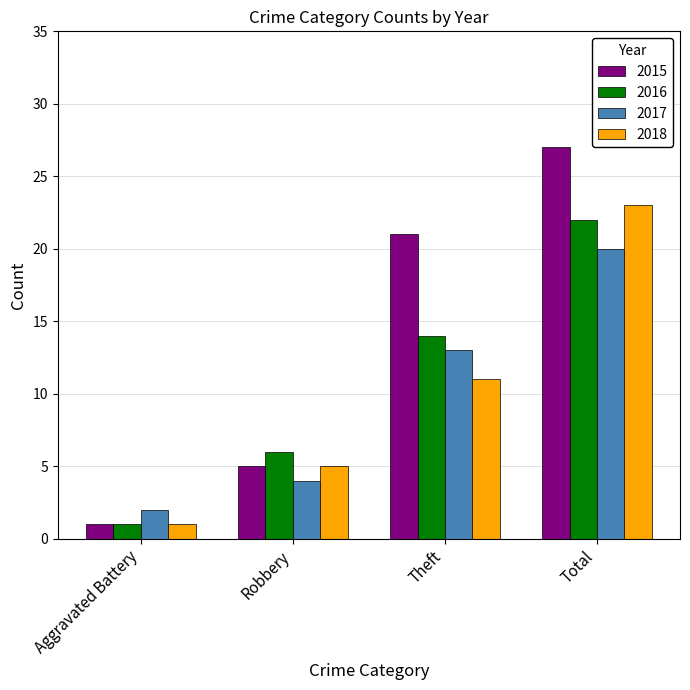

Which series has the widest spread of values?

2015